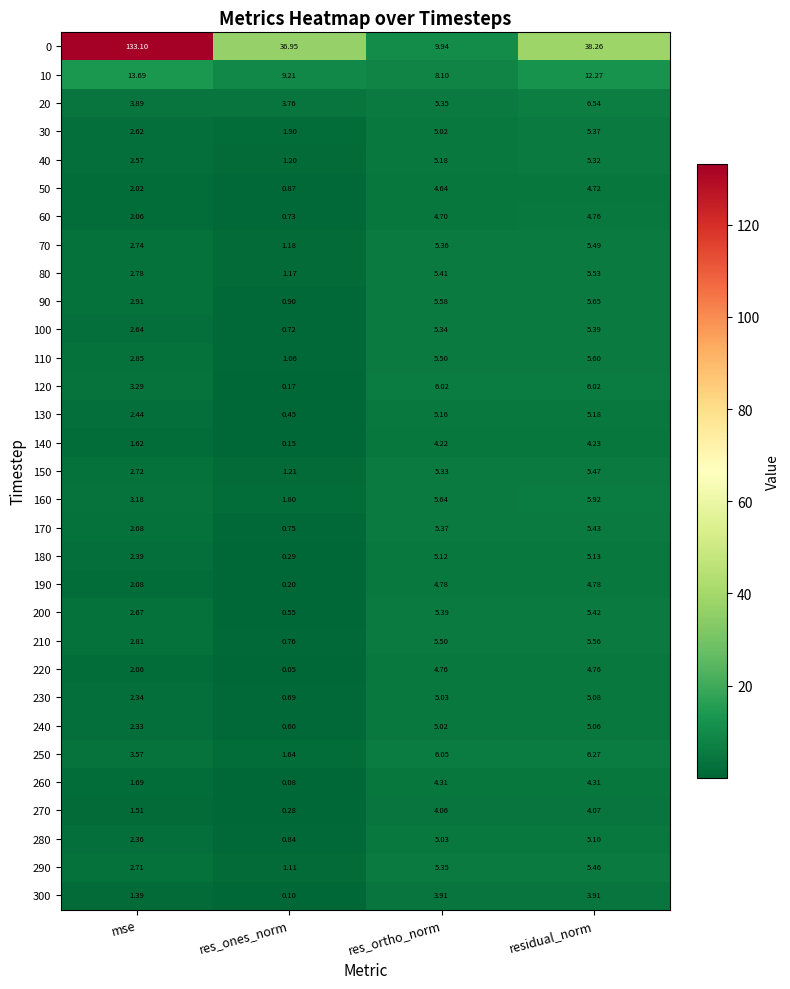

Is the value of 180 at res_ones_norm greater than the value of 300 at res_ones_norm?

Yes